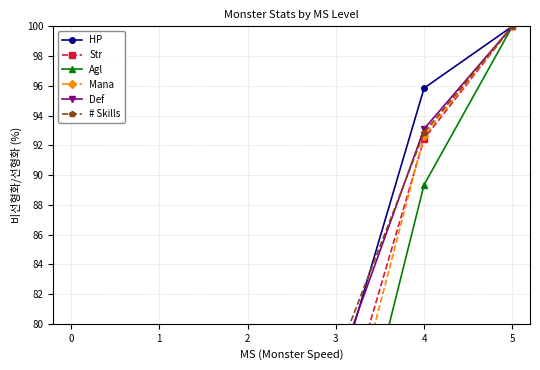

The Def series shows 10.4 at 0. True or false?

False